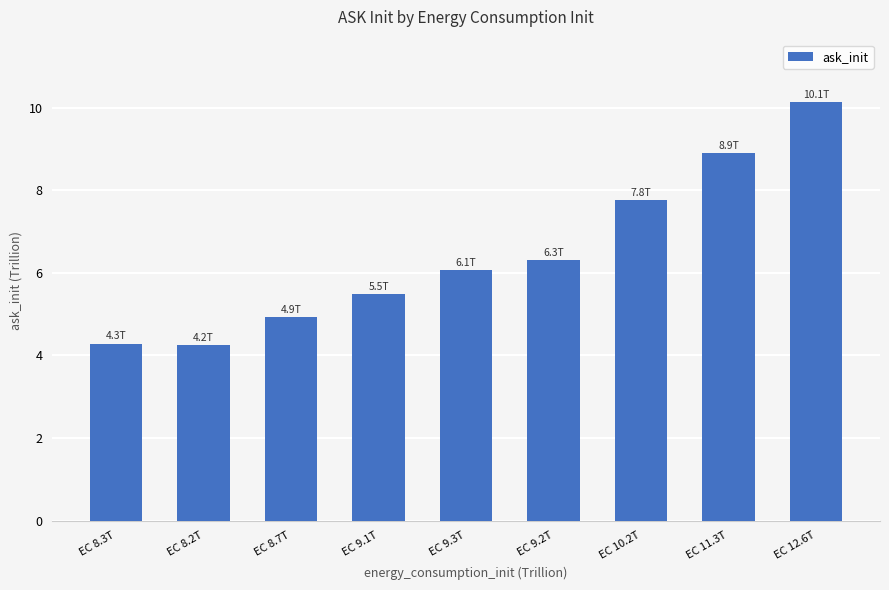

What is the change in value from EC 8.3T to EC 10.2T?

+3.5